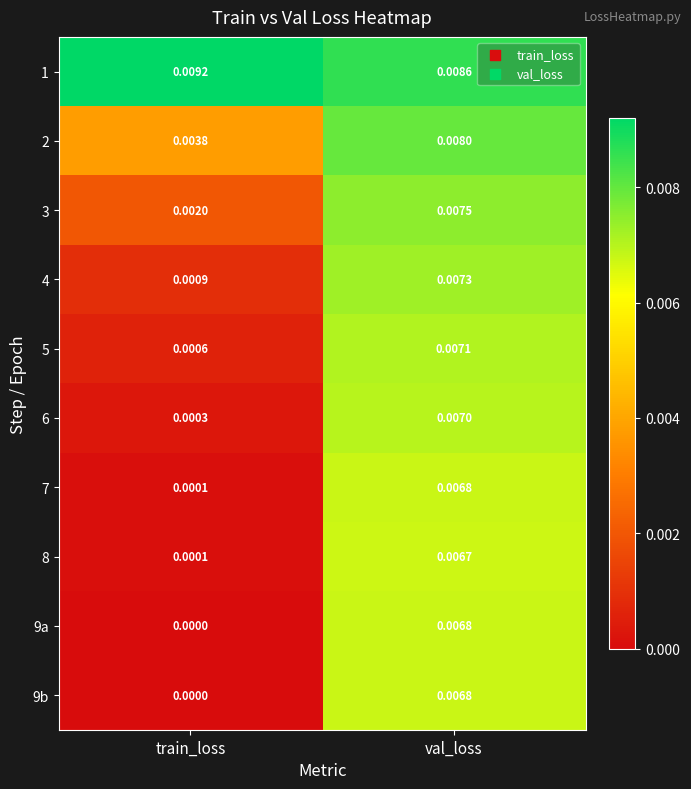

At which category is the sum across all series the highest?

val_loss